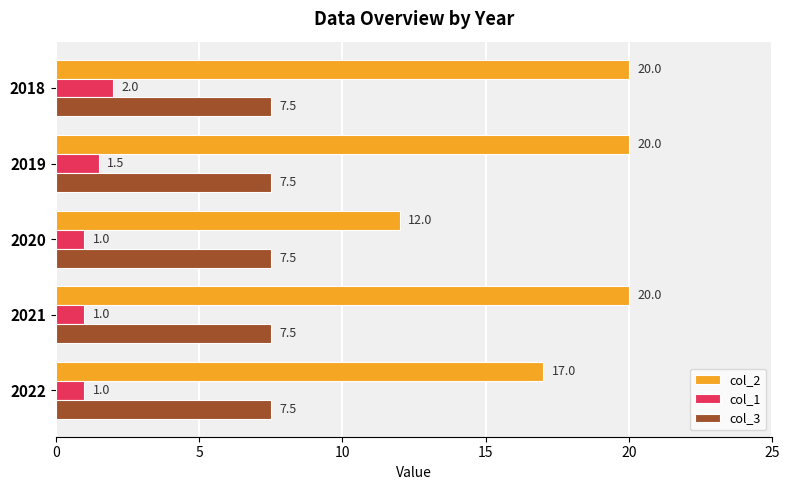

The value of col_2 at 2022 is 28.3. True or false?

False